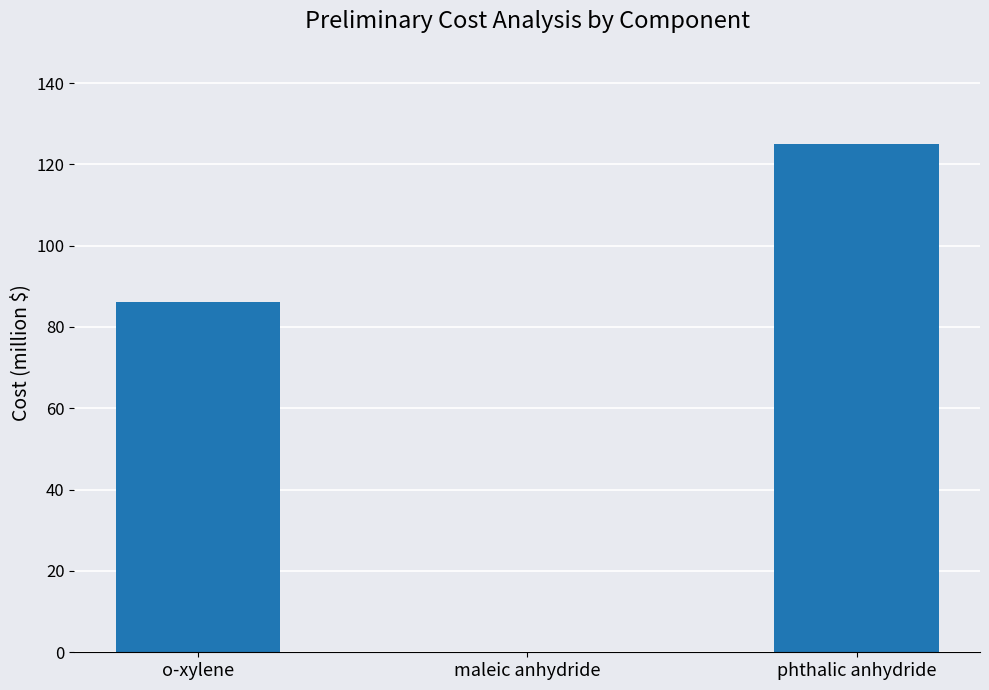

What is the sum of the values at o-xylene and phthalic anhydride?

211.0